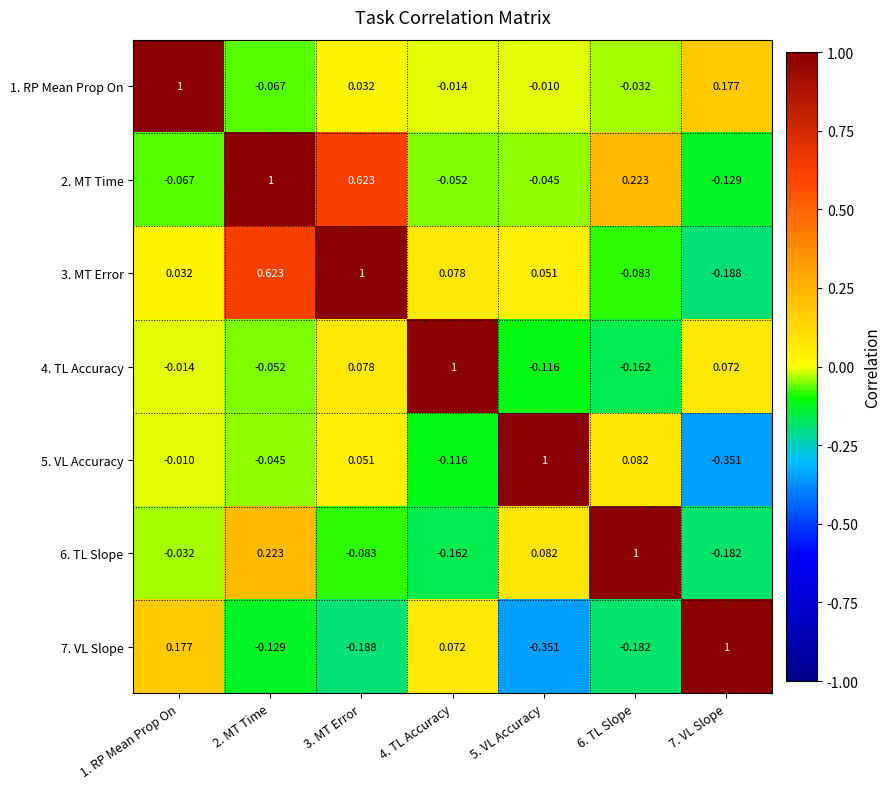

Is the value of 4. TL Accuracy at 5. VL Accuracy greater than the value of 3. MT Error at 4. TL Accuracy?

No